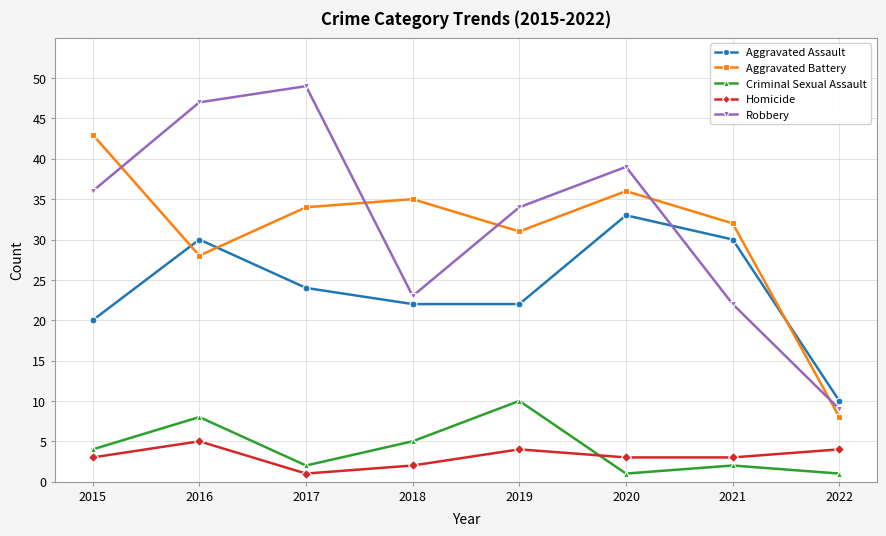

Is the value of Criminal Sexual Assault at 2018 greater than the value of Aggravated Assault at 2018?

No